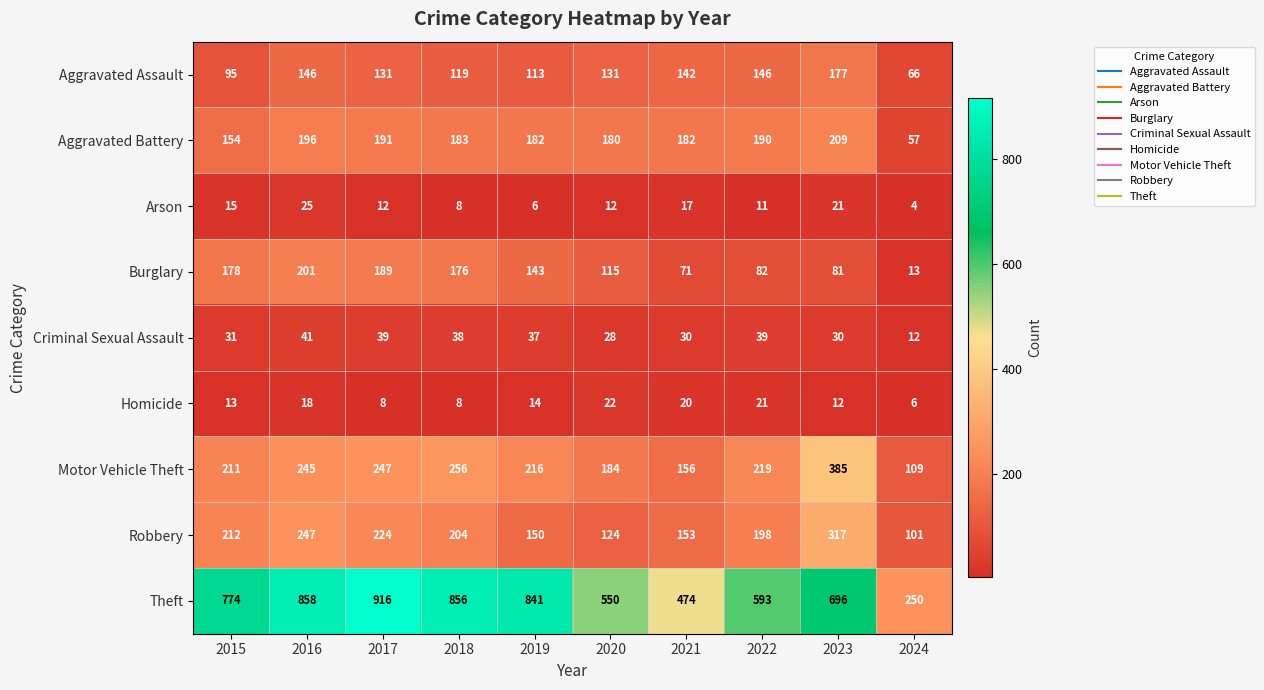

What is the sum of all Homicide values?

142